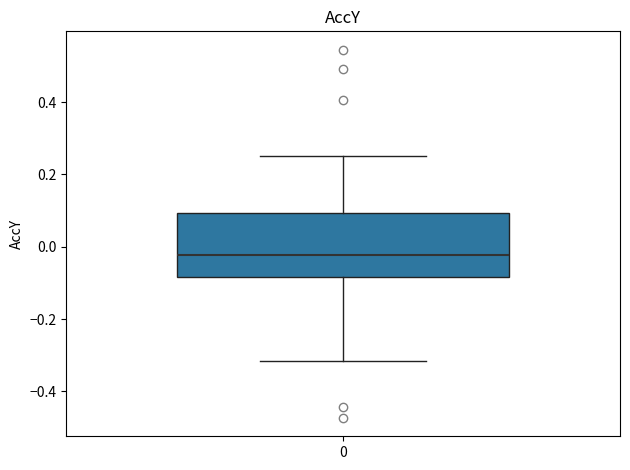

Read this box plot against the y-axis: the position of the median line, the range covered by the box, and the ends of both whiskers. The values are not printed on the chart, so give them approximately, as read against the axis.

median -0.02, box -0.08 to 0.10, whiskers -0.32 to 0.26